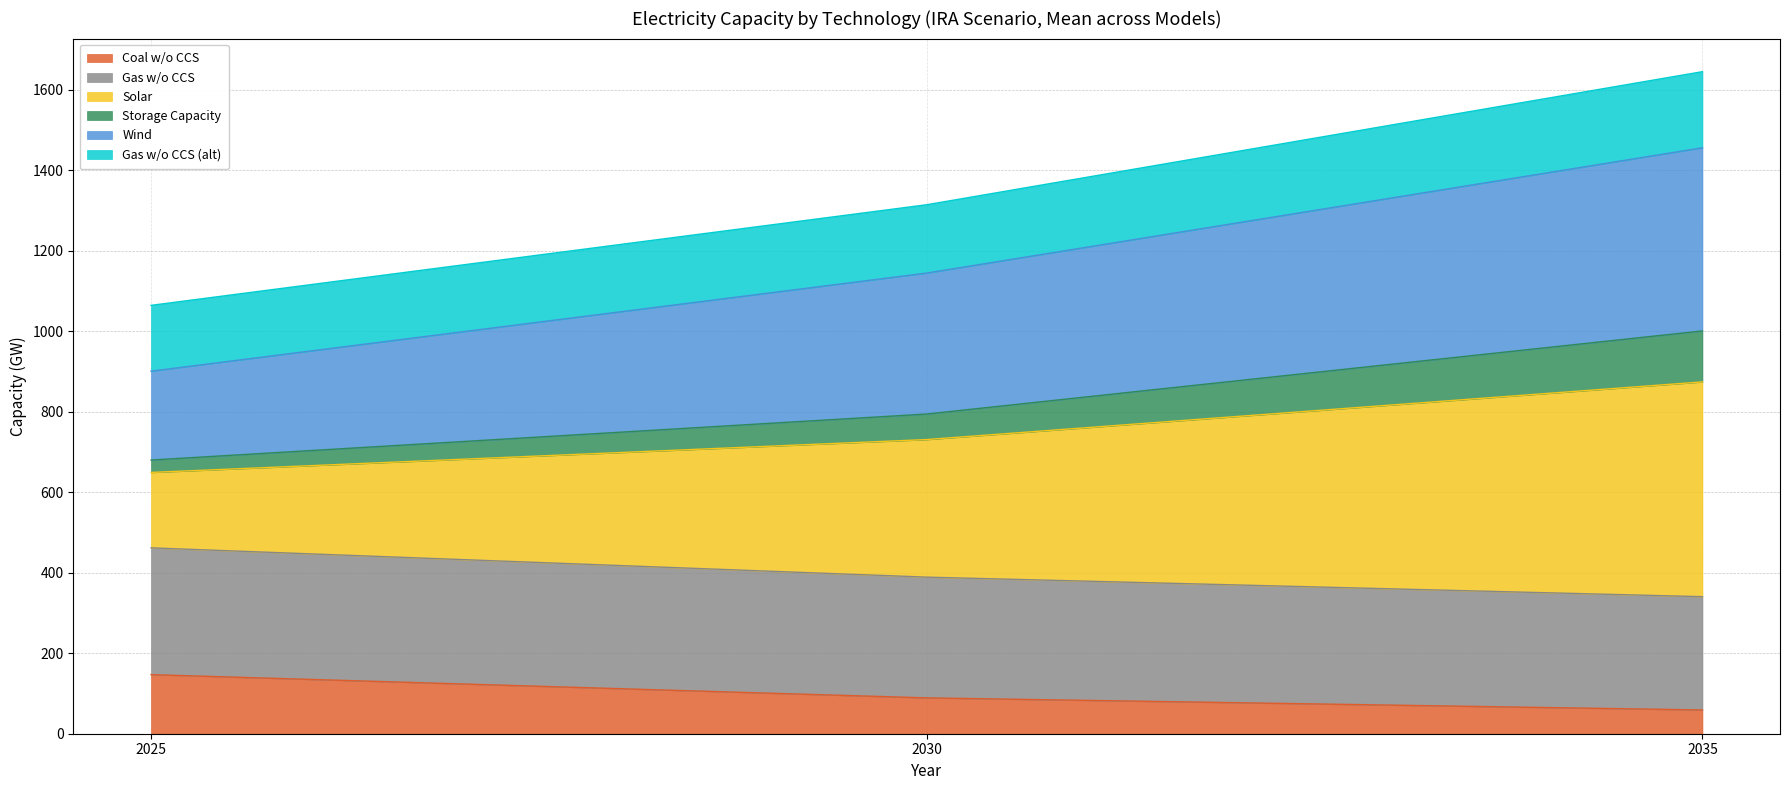

Read the Coal w/o CCS value at 2035.

59.1